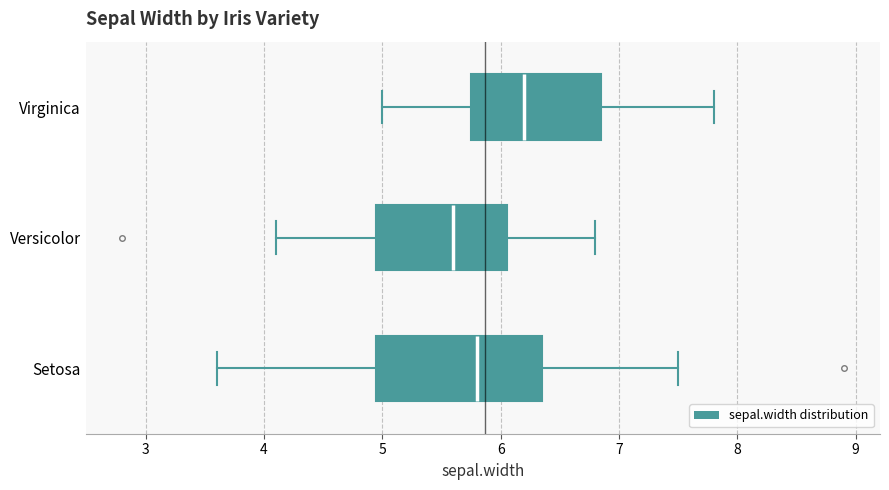

Reading bottom to top, transcribe this box plot: for each box, give where its median line is, the range the box spans, and where its two whiskers end, as read against the x-axis. The values are not printed on the chart, so give them approximately, as read against the axis.

Setosa: median 5.8, box 5.0 to 6.4, whiskers 3.6 to 7.5
Versicolor: median 5.6, box 5.0 to 6.1, whiskers 4.1 to 6.8
Virginica: median 6.2, box 5.8 to 6.9, whiskers 5.0 to 7.8